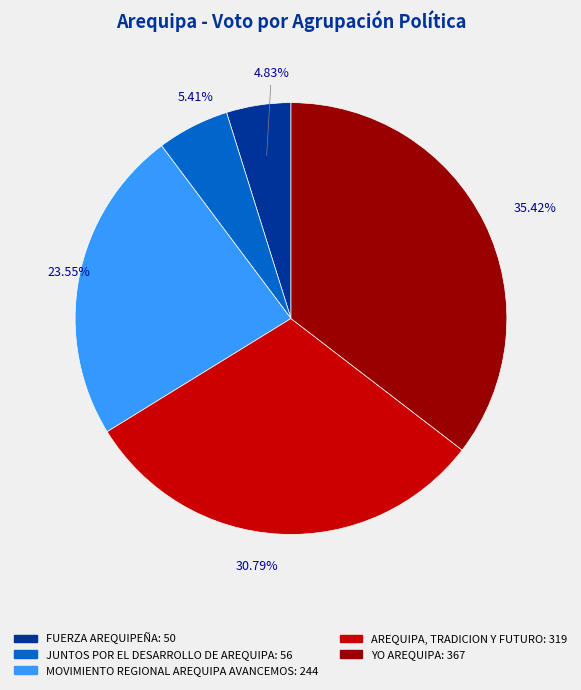

To the nearest percent, what is the combined percentage of FUERZA AREQUIPEÑA and JUNTOS POR EL DESARROLLO DE AREQUIPA?

10%